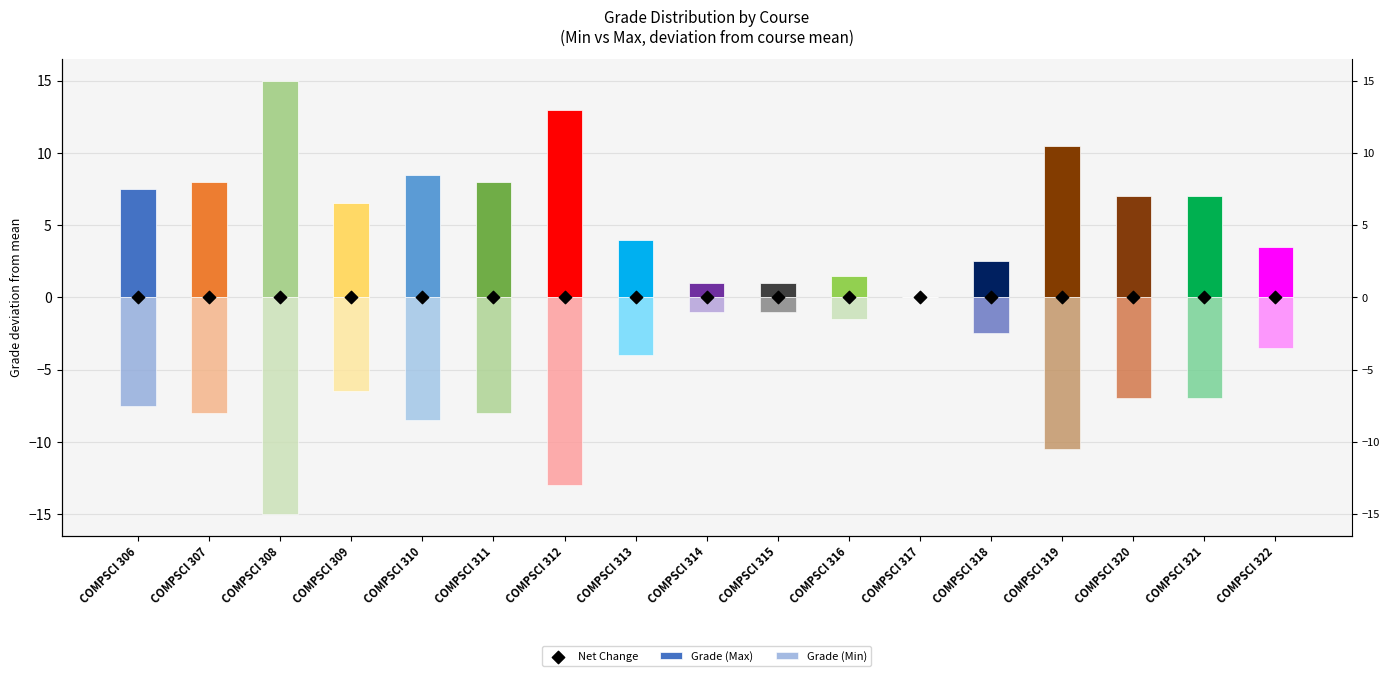

Which series has the largest total across all categories?

Grade (Max)